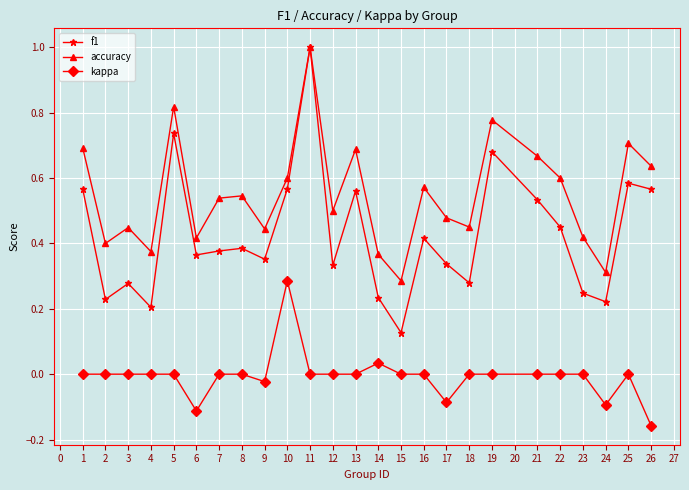

True or false: kappa has a value of 0.3 at 16.

False